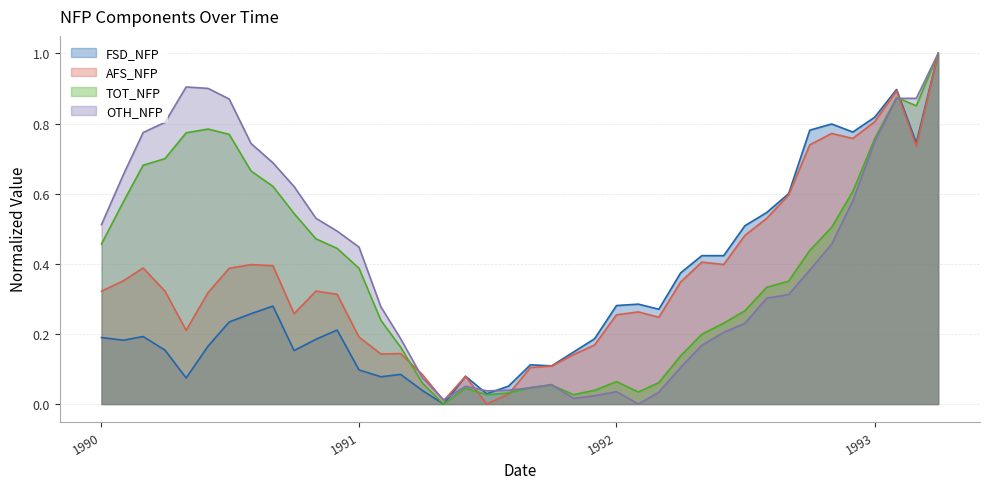

How many data points in TOT_NFP are above 0?

39